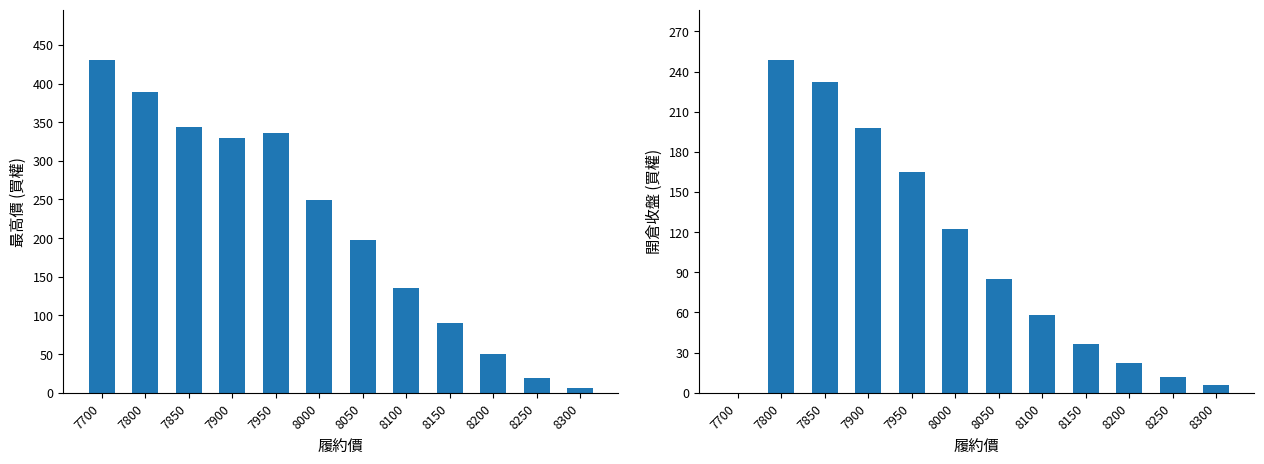

What are all the series names shown in the legend?

最高價(買權), 開倉收盤(買權)